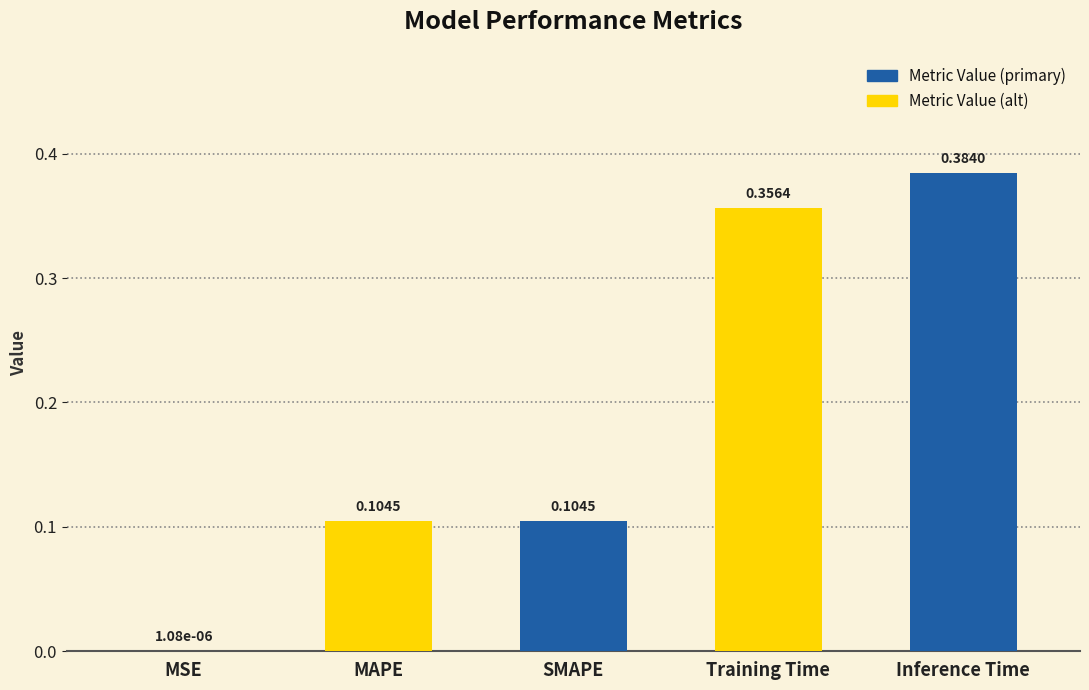

Which has a higher value, MAPE or Inference Time?

Inference Time